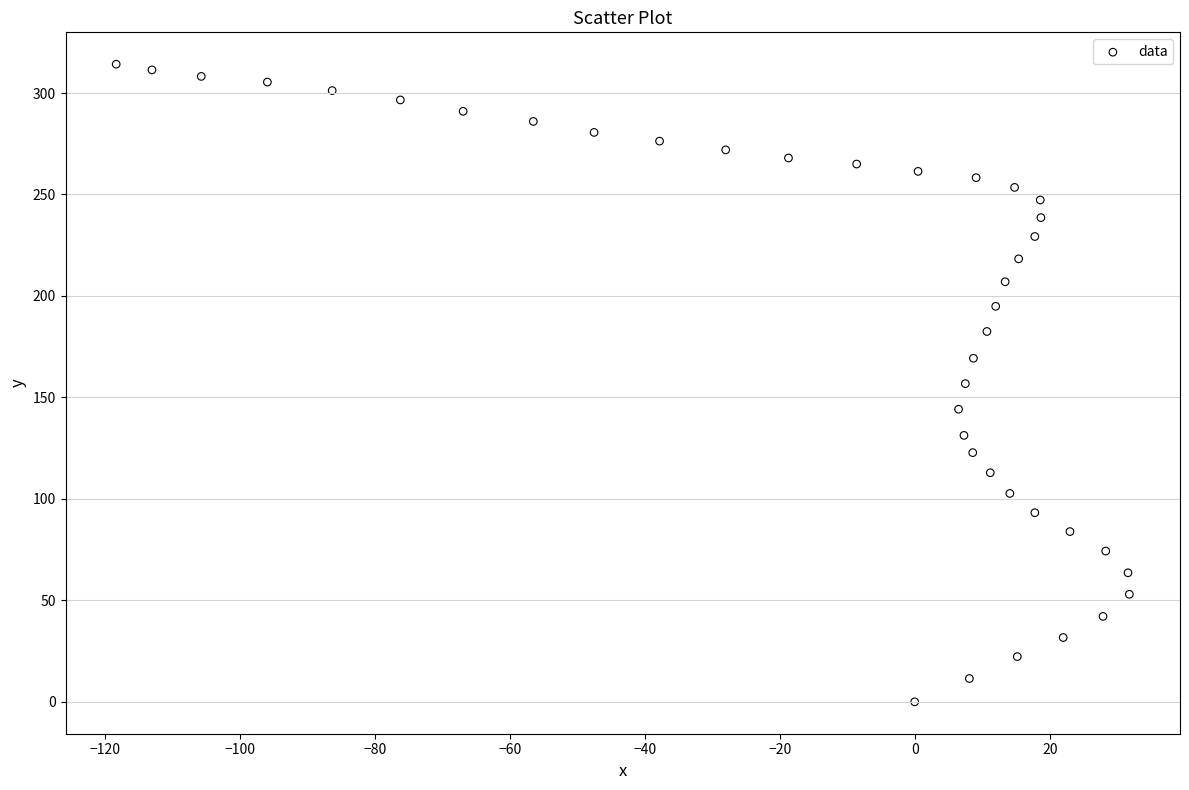

What is the range of Y values (max minus min)?

314.2